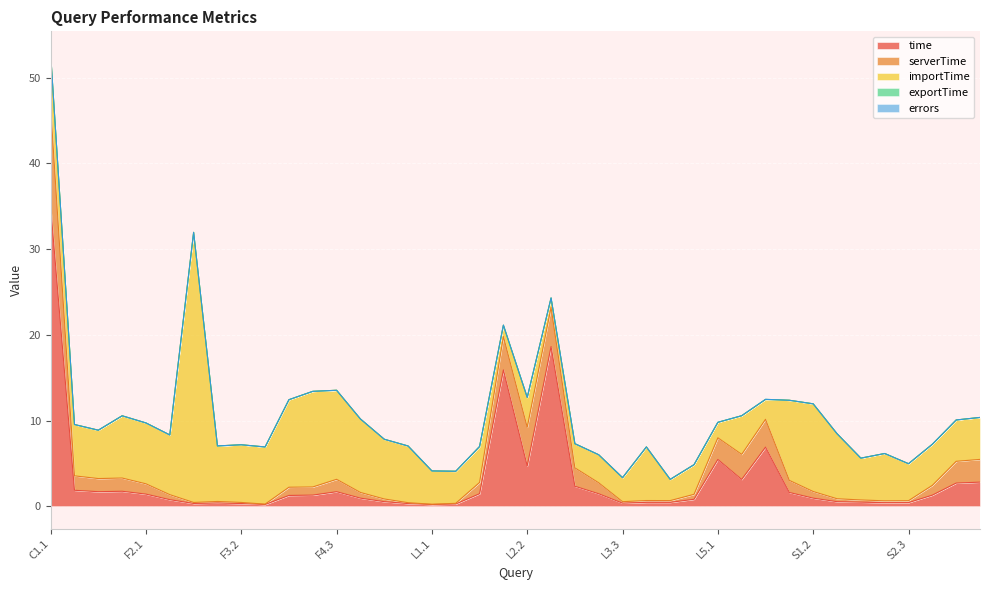

At S2.1, list the series in order from largest to smallest.

importTime, time, serverTime, exportTime, errors